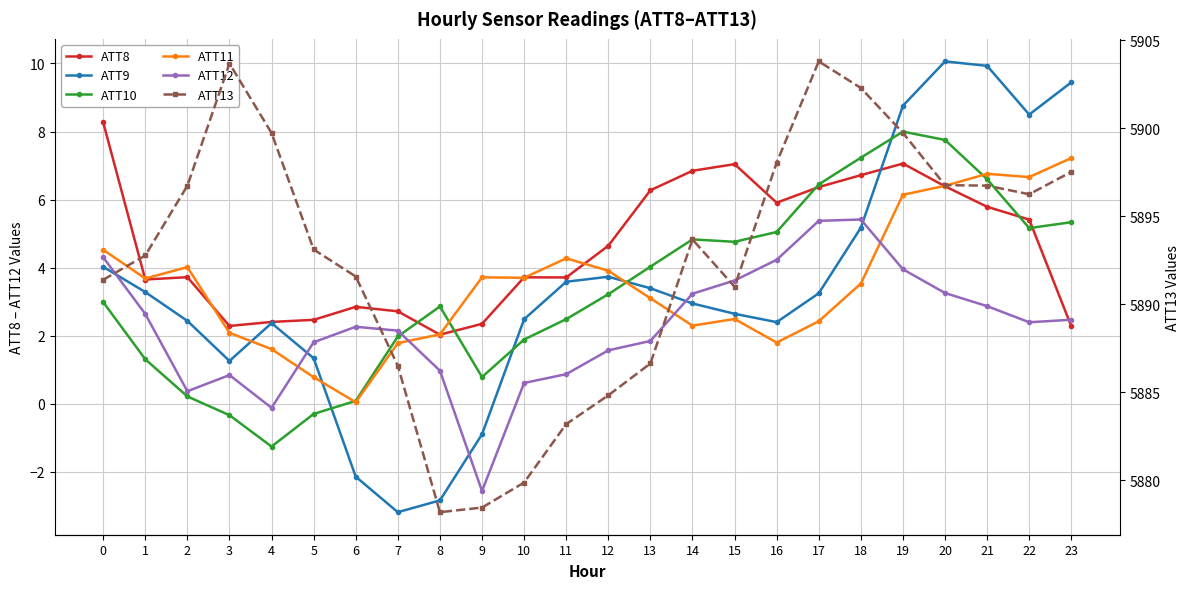

Which has a higher value, 14 or 22?

14